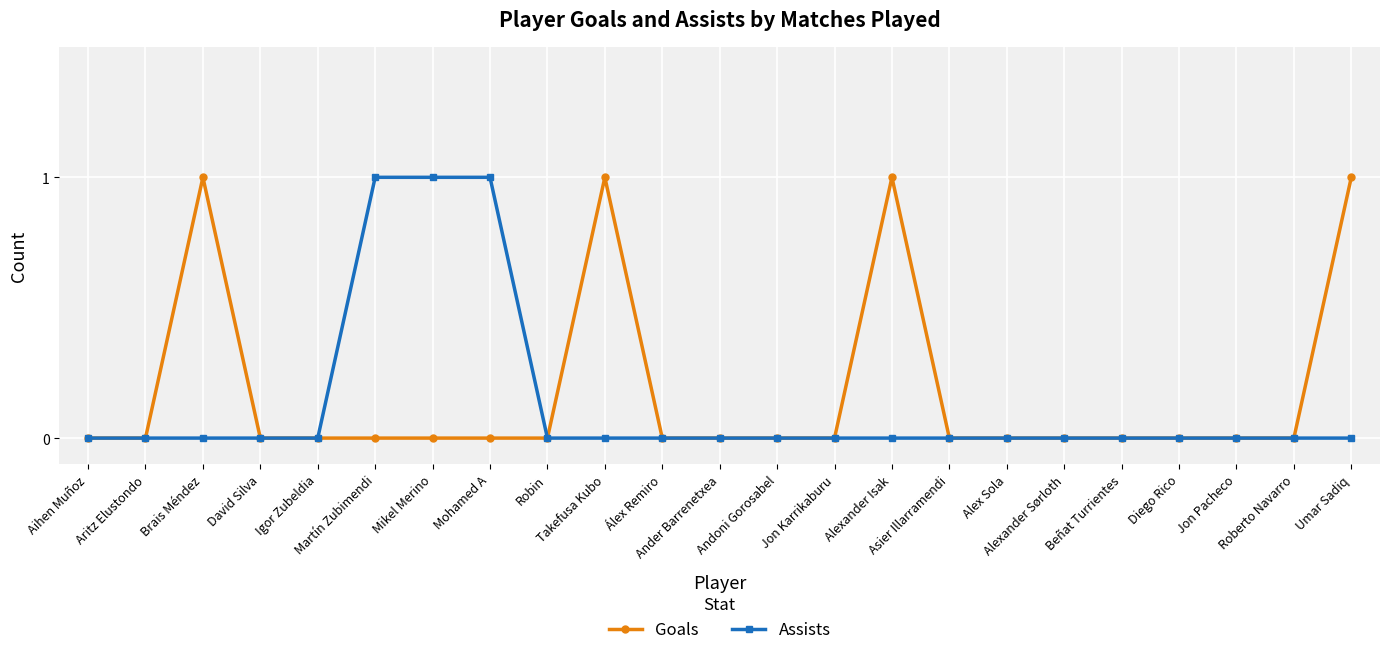

Reading right to left, extract all data points from this chart.

Goals: Umar Sadiq=1	Roberto Navarro=0	Jon Pacheco=0	Diego Rico=0	Beñat Turrientes=0	Alexander Sørloth=0	Alex Sola=0	Asier Illarramendi=0	Alexander Isak=1	Jon Karrikaburu=0	Andoni Gorosabel=0	Ander Barrenetxea=0	Álex Remiro=0	Takefusa Kubo=1	Robin=0	Mohamed A=0	Mikel Merino=0	Martín Zubimendi=0	Igor Zubeldia=0	David Silva=0	Brais Méndez=1	Aritz Elustondo=0	Aihen Muñoz=0
Assists: Umar Sadiq=0	Roberto Navarro=0	Jon Pacheco=0	Diego Rico=0	Beñat Turrientes=0	Alexander Sørloth=0	Alex Sola=0	Asier Illarramendi=0	Alexander Isak=0	Jon Karrikaburu=0	Andoni Gorosabel=0	Ander Barrenetxea=0	Álex Remiro=0	Takefusa Kubo=0	Robin=0	Mohamed A=1	Mikel Merino=1	Martín Zubimendi=1	Igor Zubeldia=0	David Silva=0	Brais Méndez=0	Aritz Elustondo=0	Aihen Muñoz=0